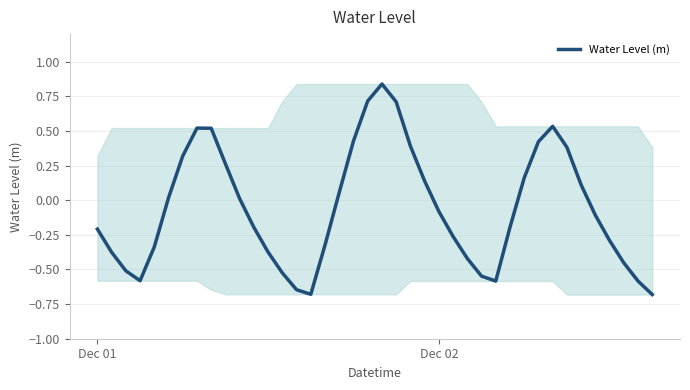

What is the minimum value shown in the chart?

-0.7